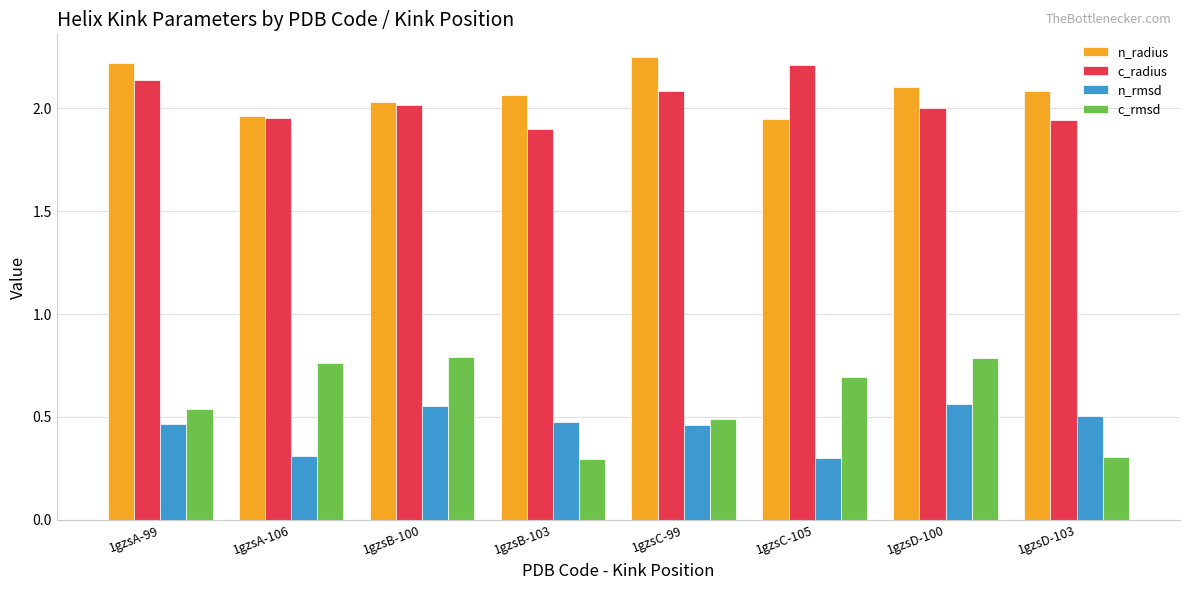

The c_radius series shows 2.0 at 1gzsA-106. True or false?

True